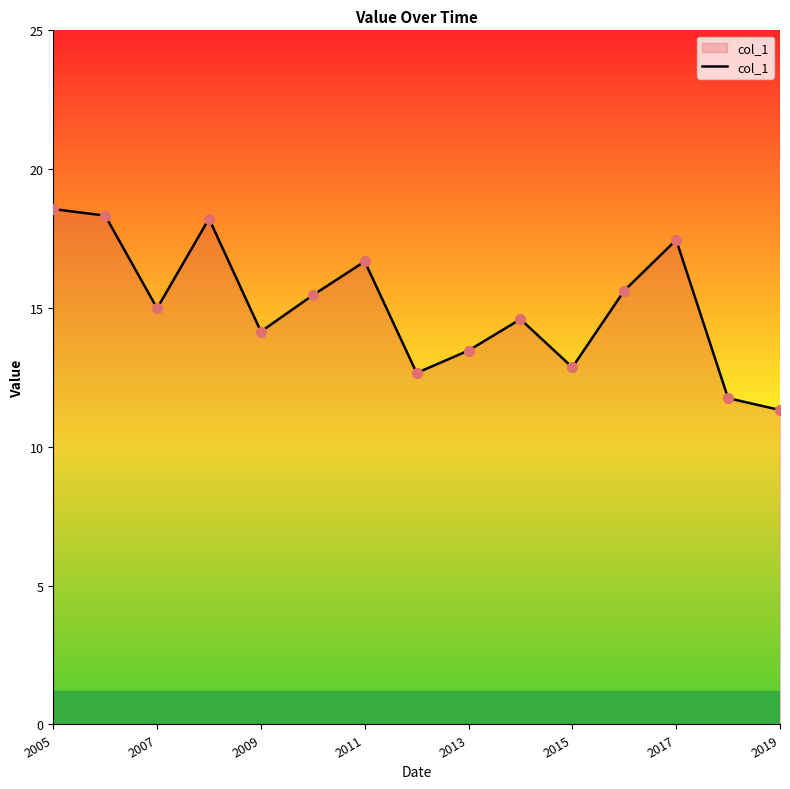

What is the greatest value displayed?

18.6